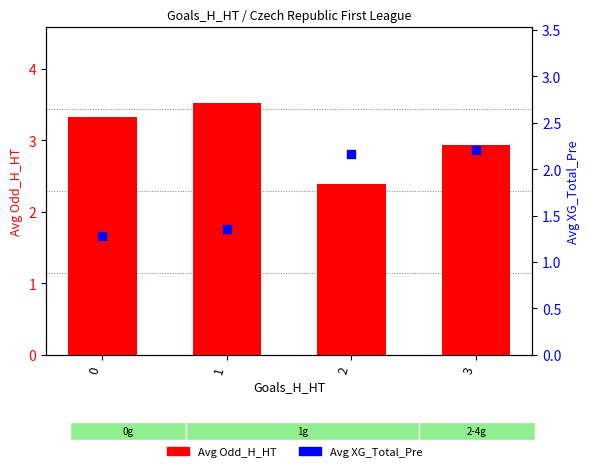

Which series contains the highest Y value?

Avg Odd_H_HT